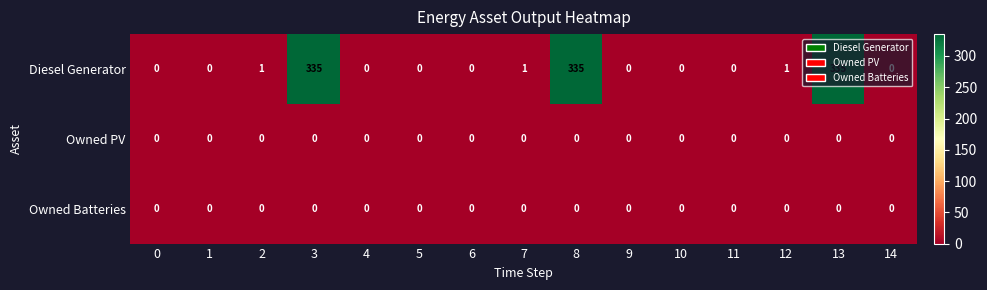

Which series changed the most between 7 and 11?

Diesel Generator